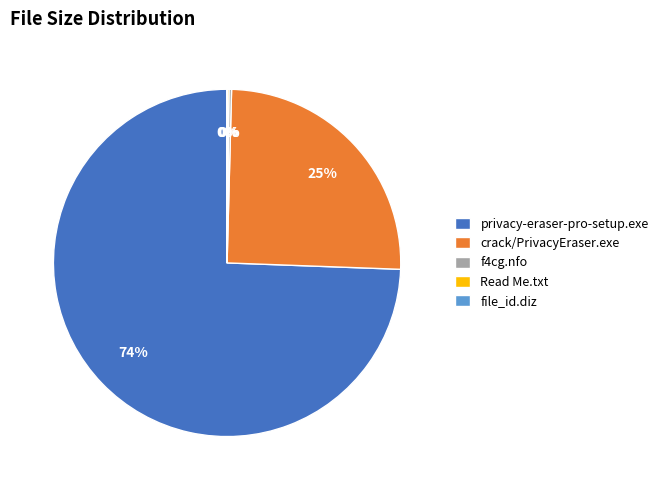

True or false: privacy-eraser-pro-setup.exe accounts for 83% of the total.

False